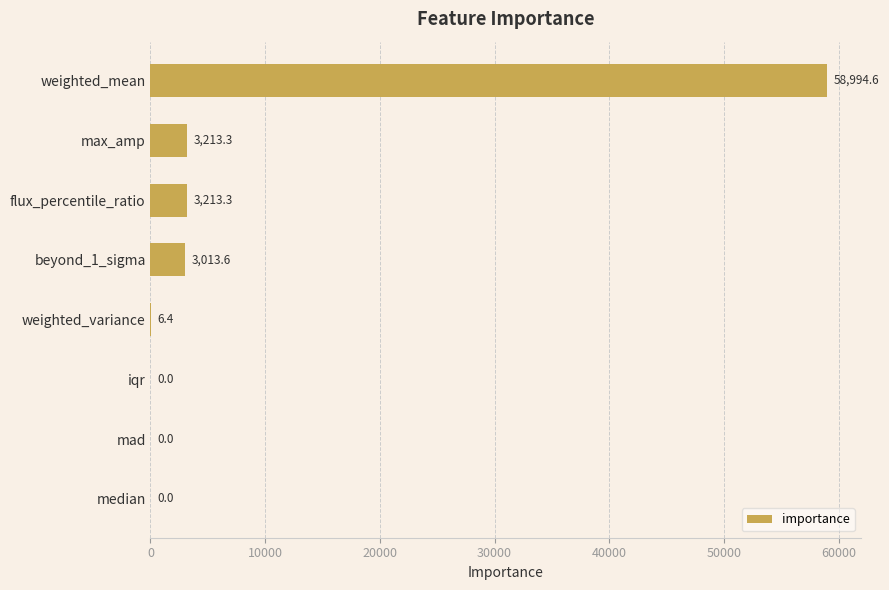

At which category does the chart reach its peak across all series?

weighted_mean